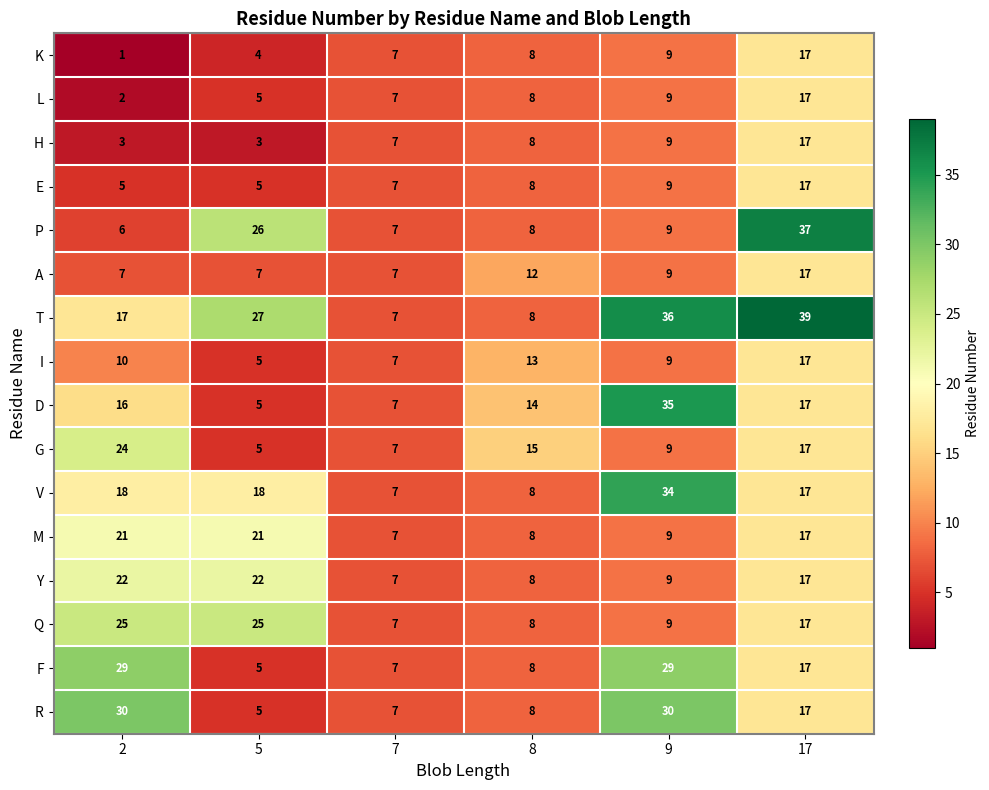

Rank the categories by P value from lowest to highest.

2, 7, 8, 9, 5, 17